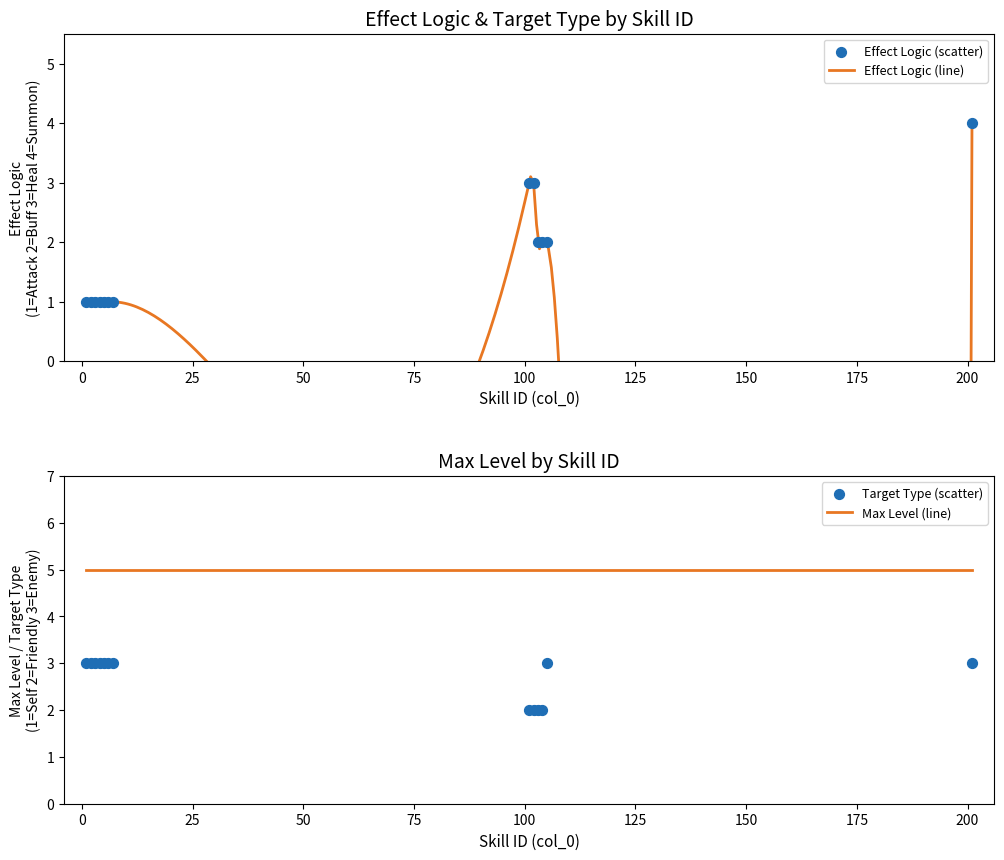

Which series reaches the maximum Y coordinate?

effectLogic